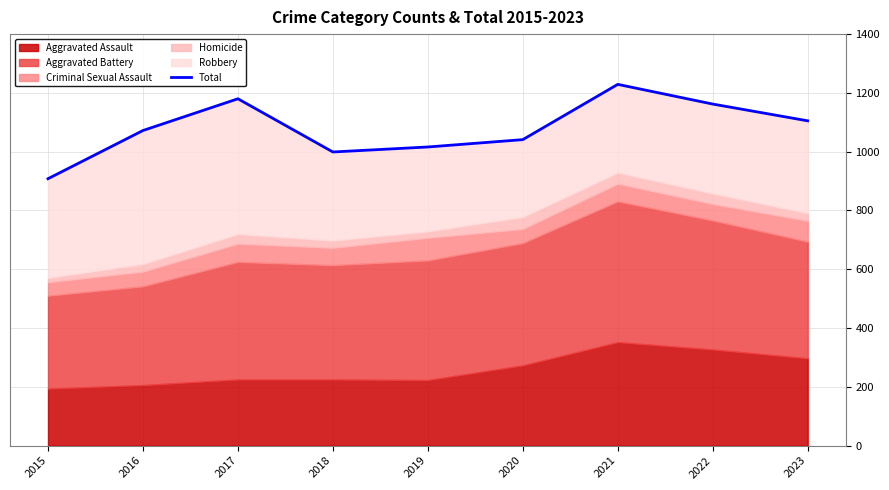

Reading right to left, list all the values displayed in this chart.

1105	1162	1229	1041	1016	999	1180	1072	908